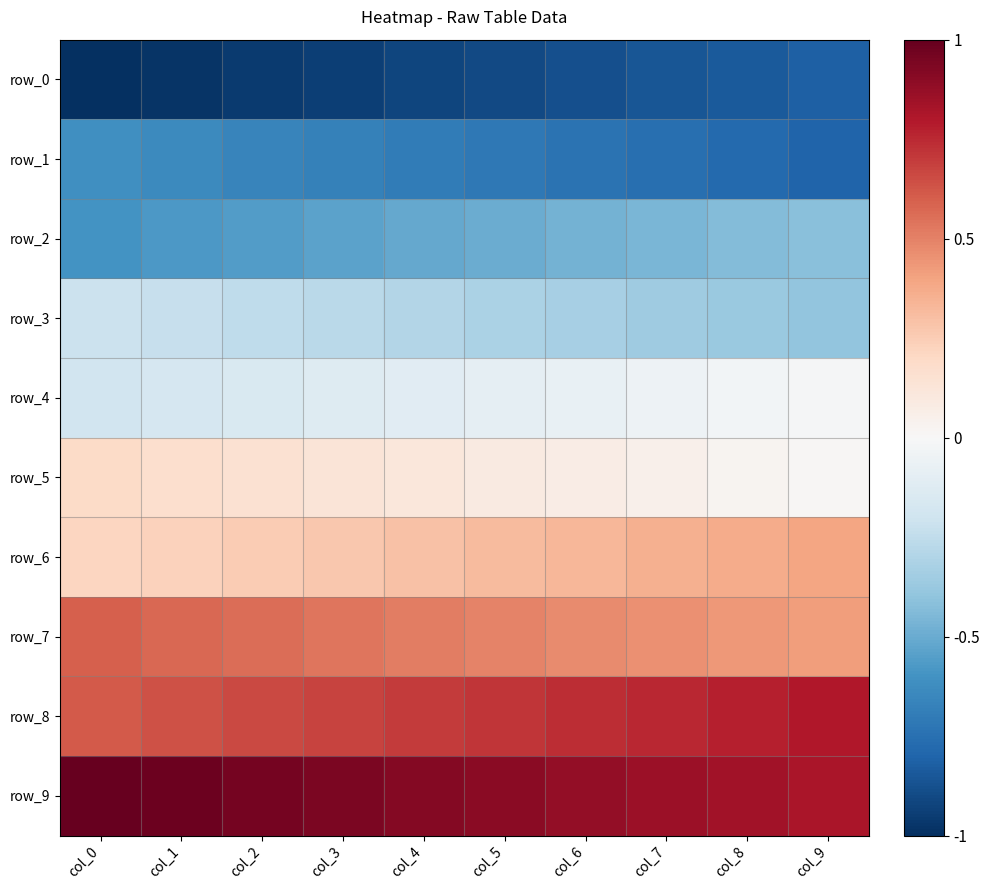

What is the highest value of the row_1 series?

-0.6